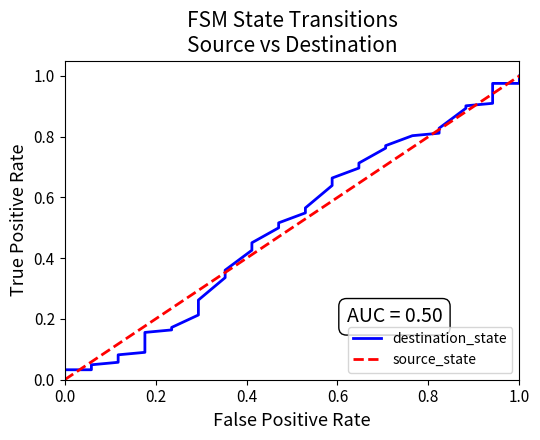

What is the value of the 34th point from the left?

1.0